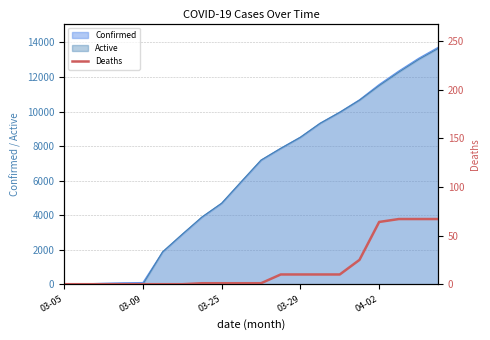

Does the chart have visible grid lines?

Yes